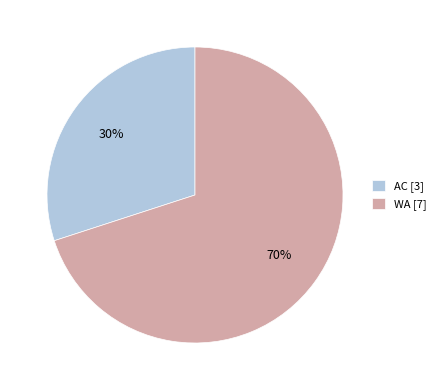

Count the number of slices in the pie.

2